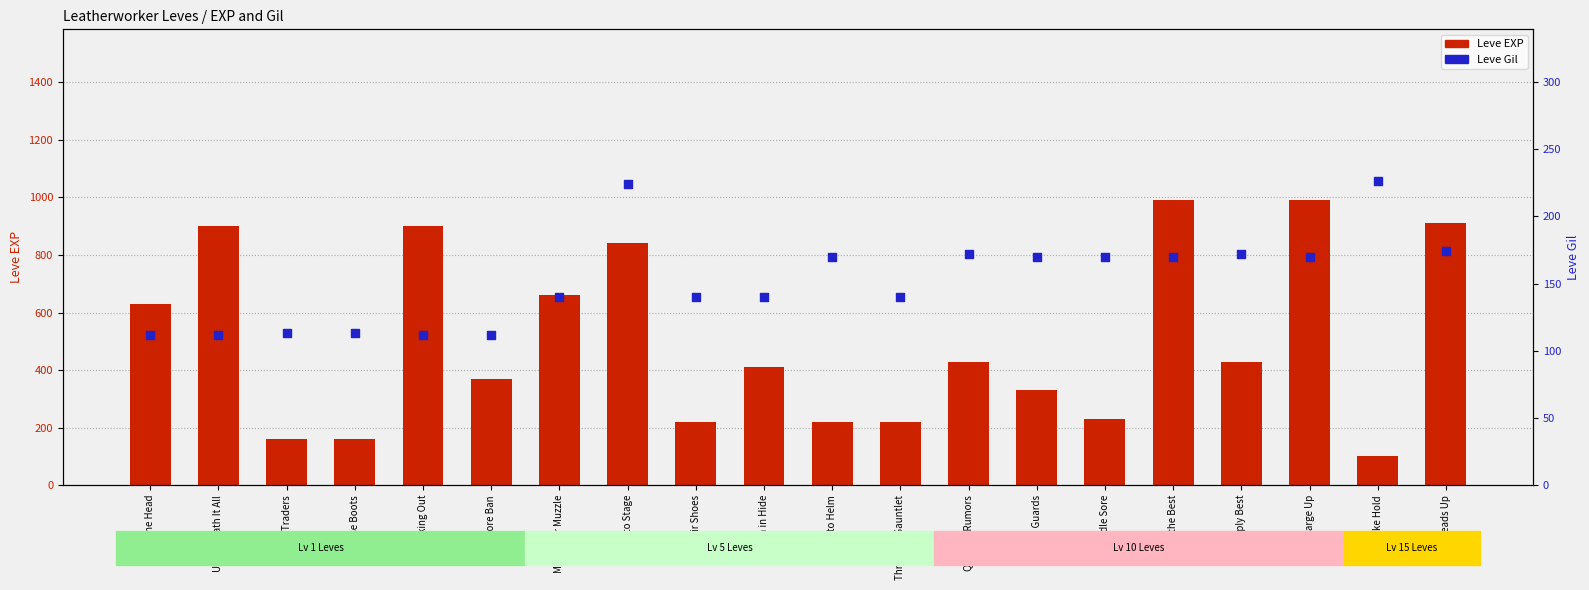

At which category is the sum across all series the highest?

Only the Best